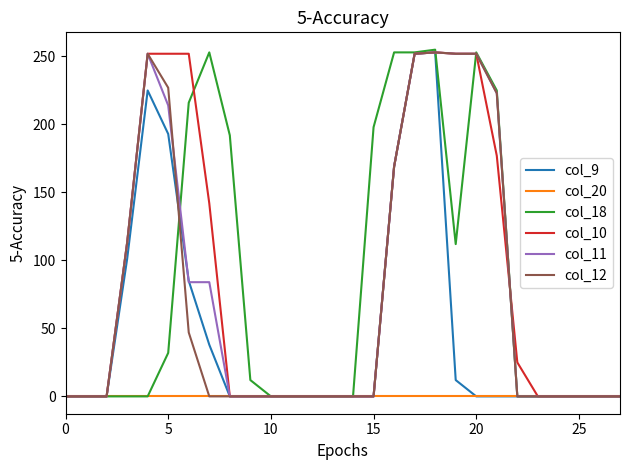

Which series has the widest spread of values?

col_18